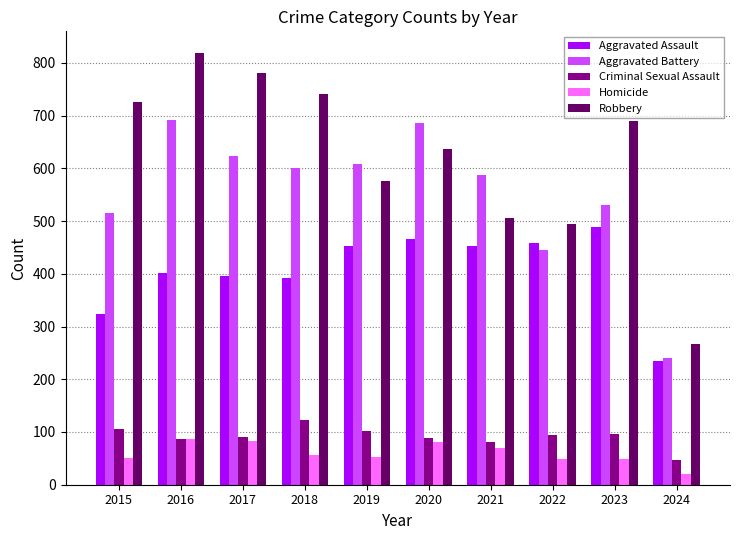

At which category is the sum across all series the highest?

2016